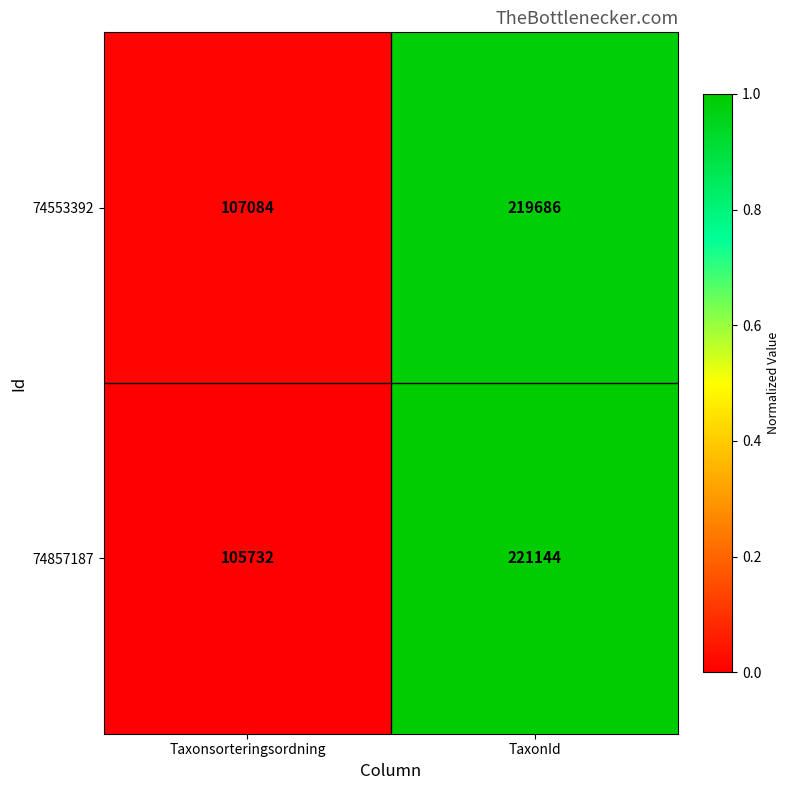

The value of 74553392 at Taxonsorteringsordning is 107084. True or false?

True